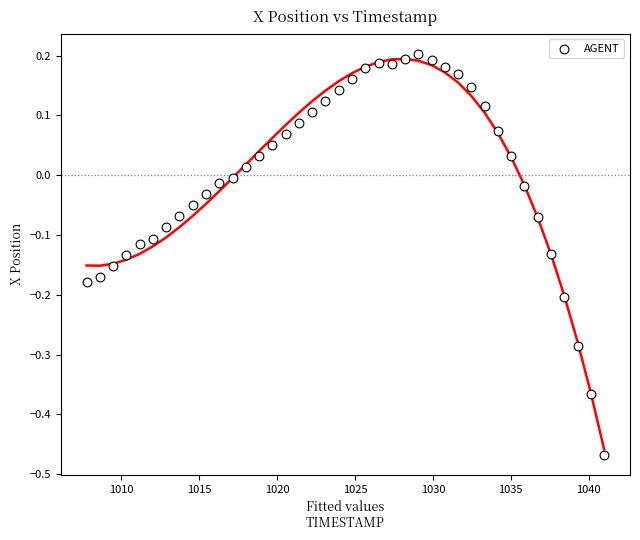

What is the range of Y values (max minus min)?

0.7